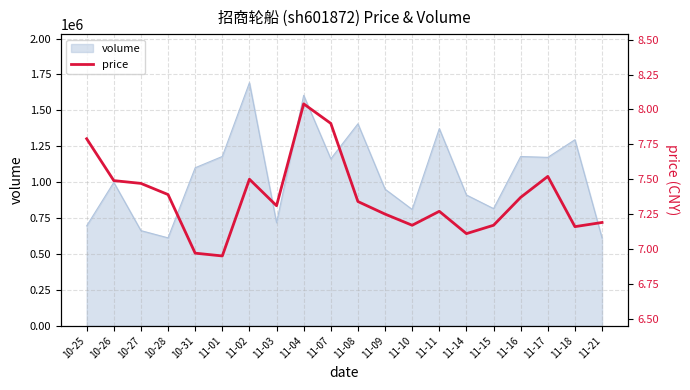

What is the difference between the maximum and minimum values?

1.1